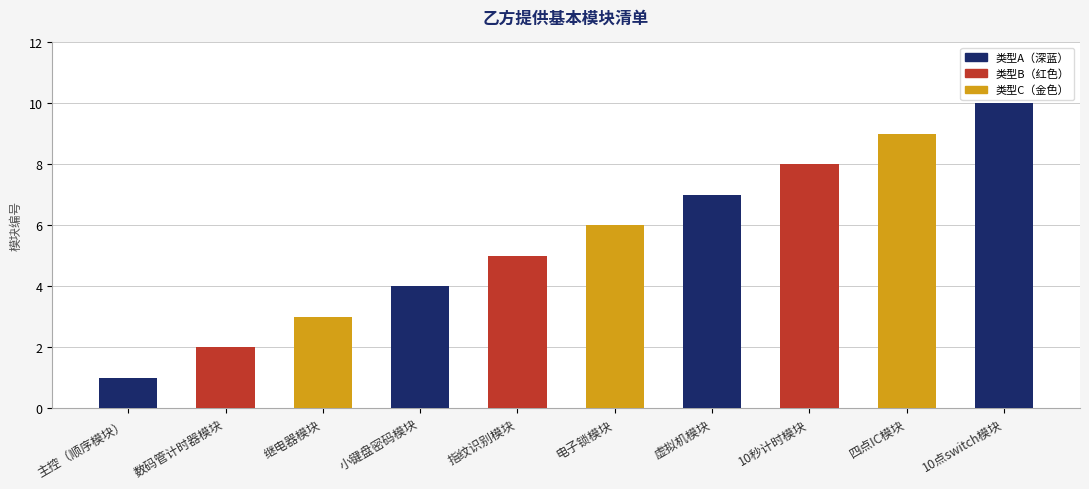

What is the value of the 10th bar from the left?

10